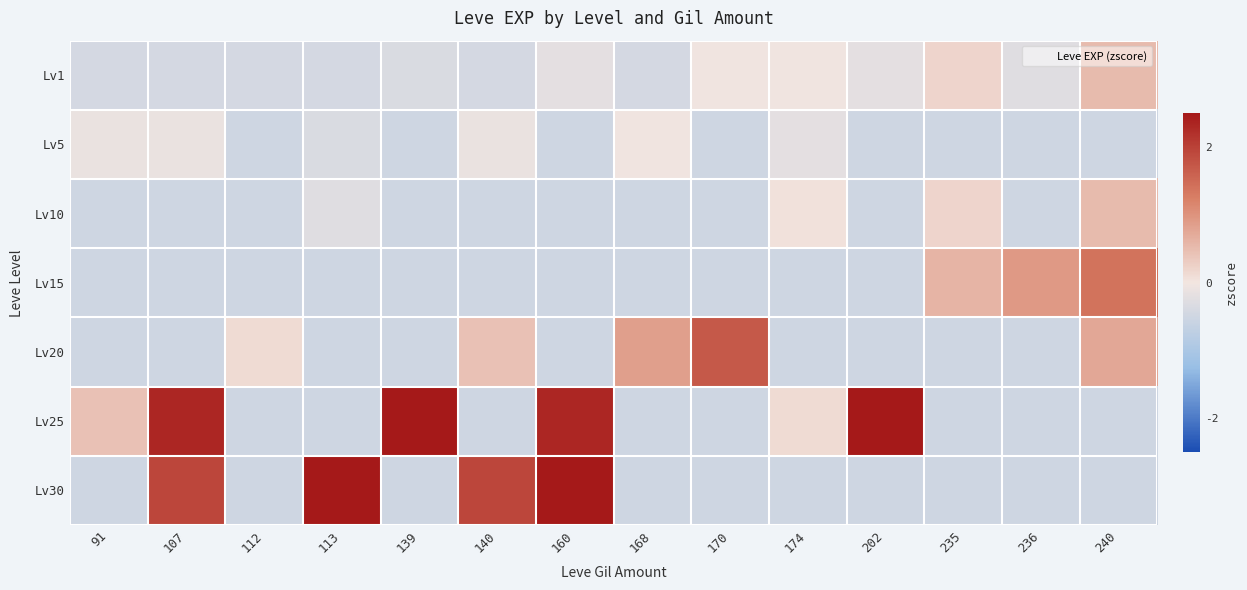

At which category is the sum across all series the highest?

160